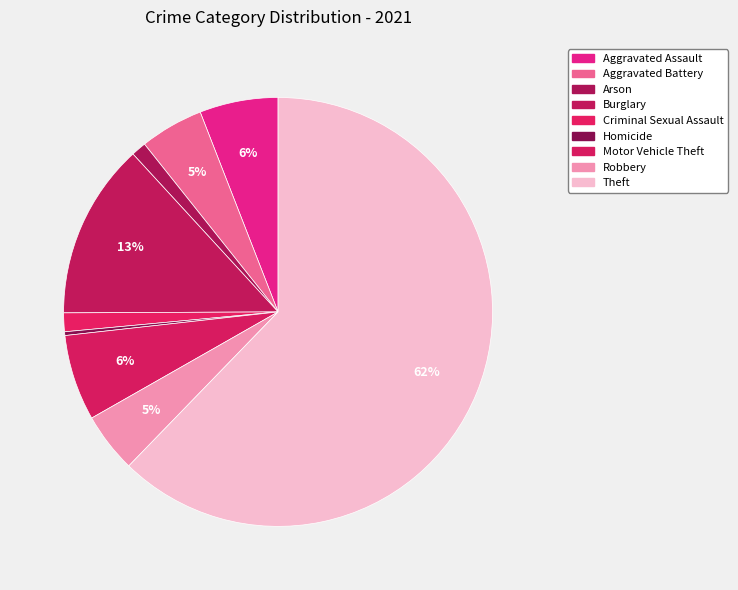

To the nearest percent, what is the combined percentage of Burglary and Aggravated Battery?

18%